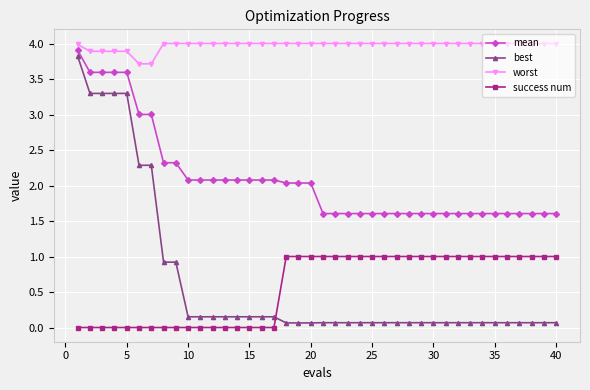

What is the minimum value for mean?

1.6